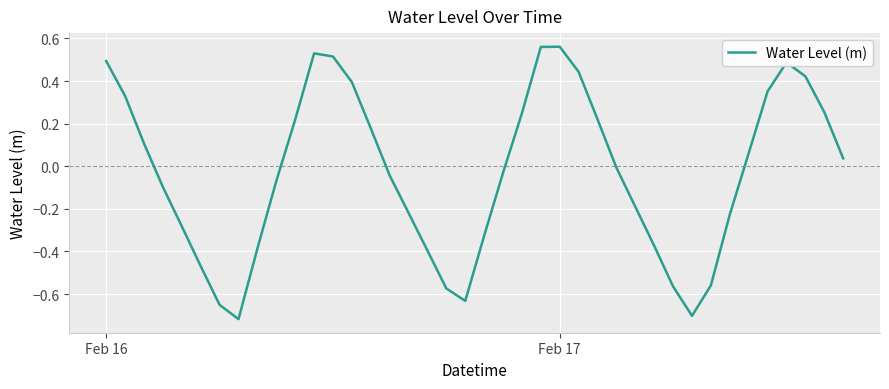

How many lines are shown in the chart?

1